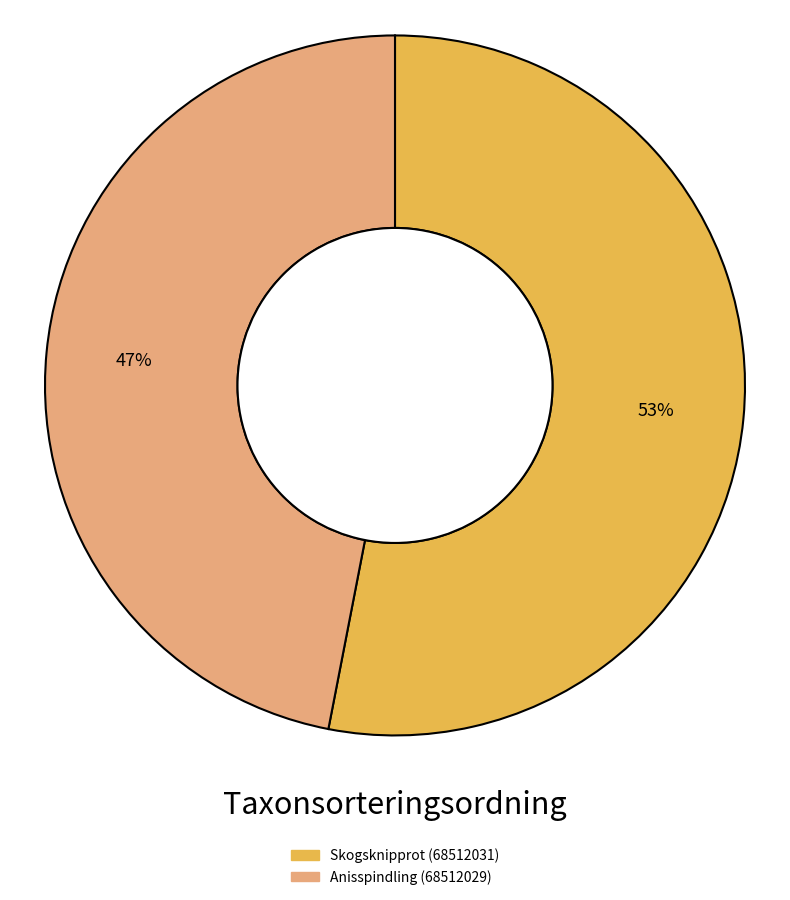

Combined, do Skogsknipprot (68512031) and Anisspindling (68512029) account for over 50%?

Yes